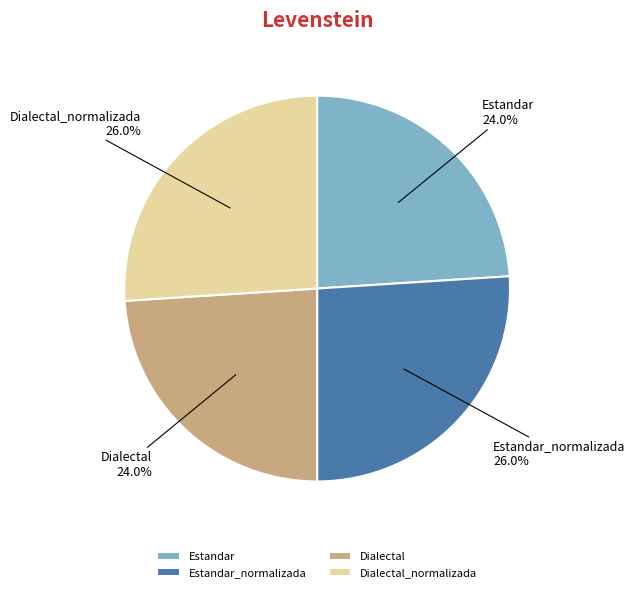

Count the number of slices in the pie.

4